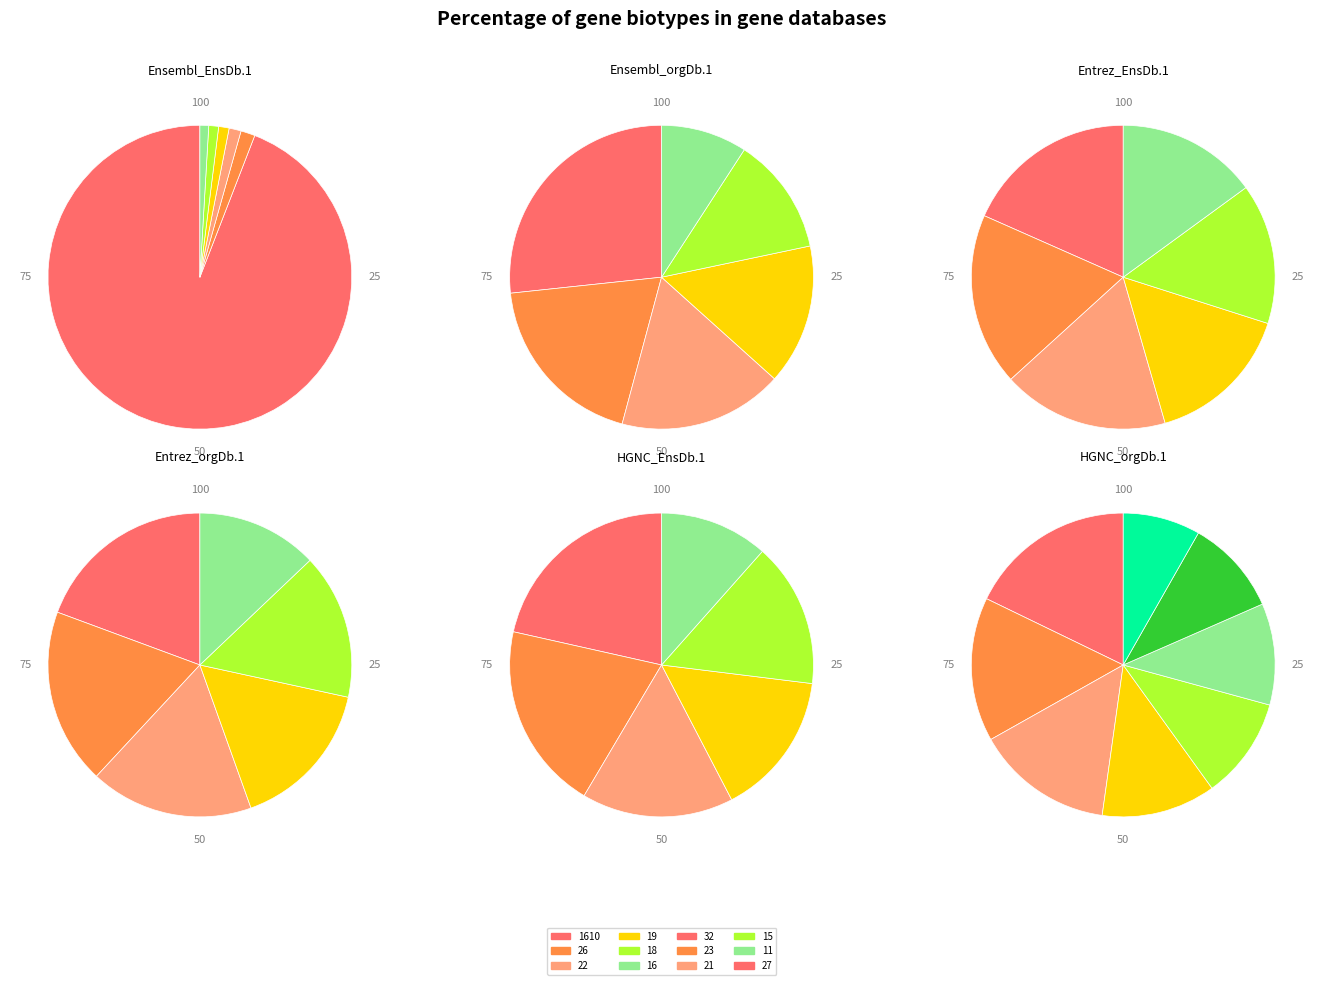

Which category accounts for the majority?

1610